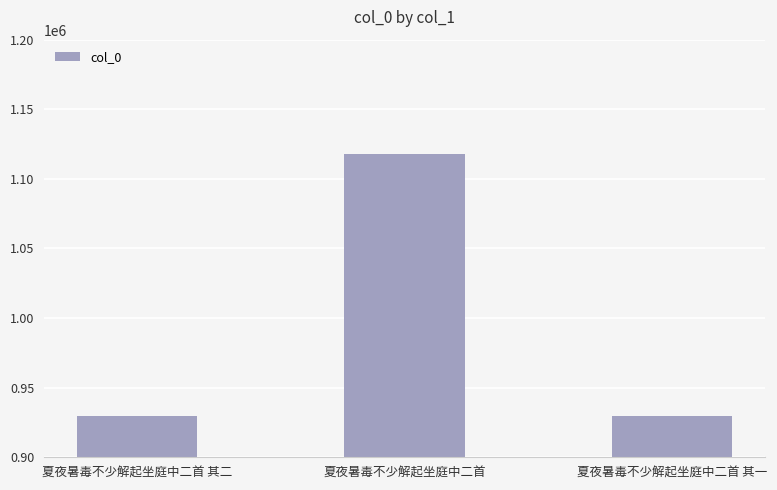

At which label is the value closest to 1023939?

夏夜暑毒不少解起坐庭中二首 其一